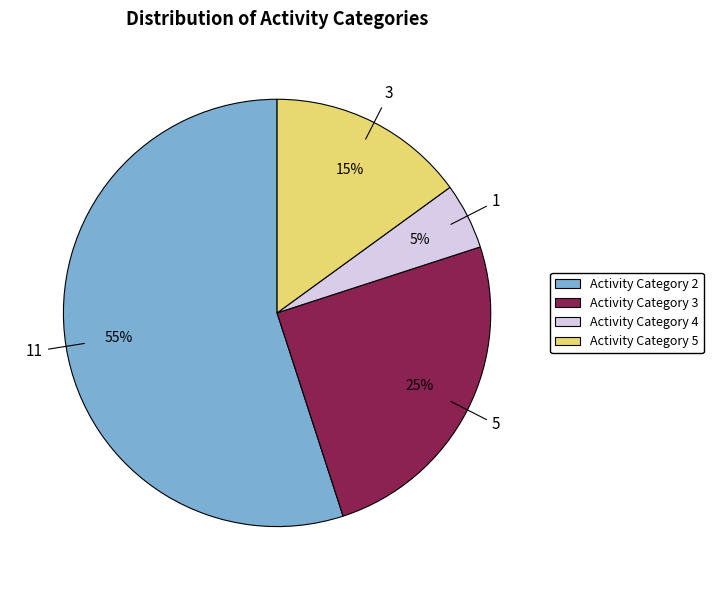

Between Activity Category 5 and Activity Category 4, which is larger?

Activity Category 5